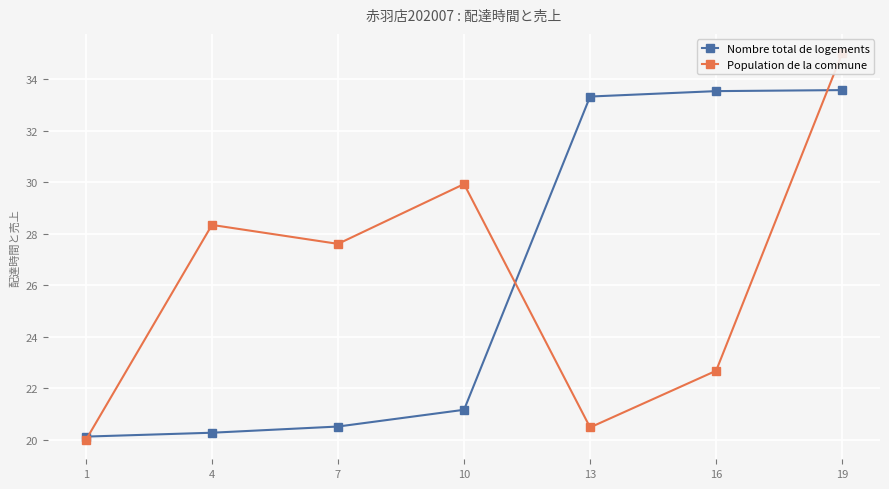

Which series changed the most between 1 and 10?

Population de la commune